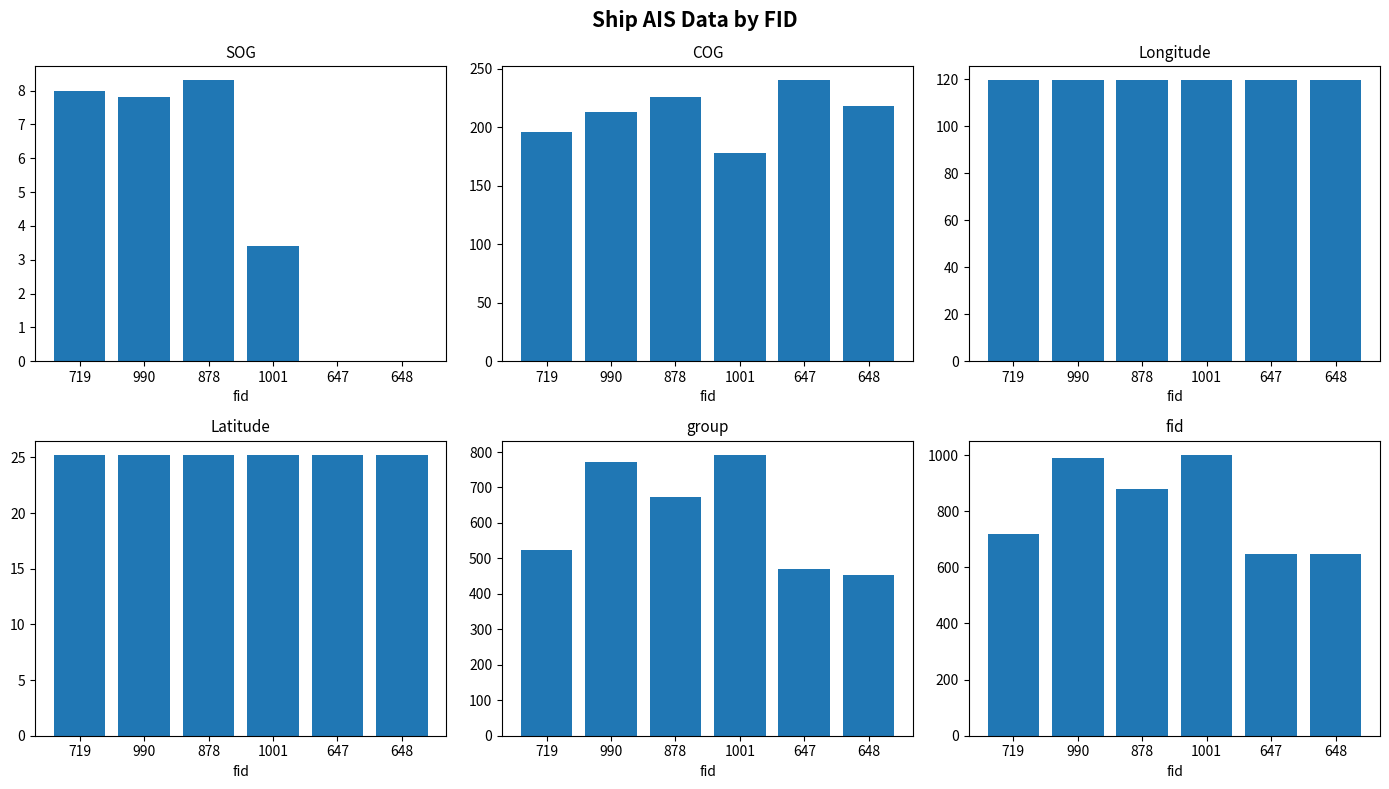

Reading left to right, what are all the values shown in this chart?

SOG: 719=8.0	990=7.8	878=8.3	1001=3.4	647=0.0	648=0.0
COG: 719=196.1	990=212.8	878=226.0	1001=178.4	647=240.2	648=218.2
Longitude: 719=119.6	990=119.6	878=119.6	1001=119.6	647=119.6	648=119.6
Latitude: 719=25.2	990=25.2	878=25.2	1001=25.2	647=25.2	648=25.2
group: 719=523.0	990=772.0	878=674.0	1001=792.0	647=469.0	648=453.0
fid: 719=719.0	990=990.0	878=878.0	1001=1001.0	647=647.0	648=648.0